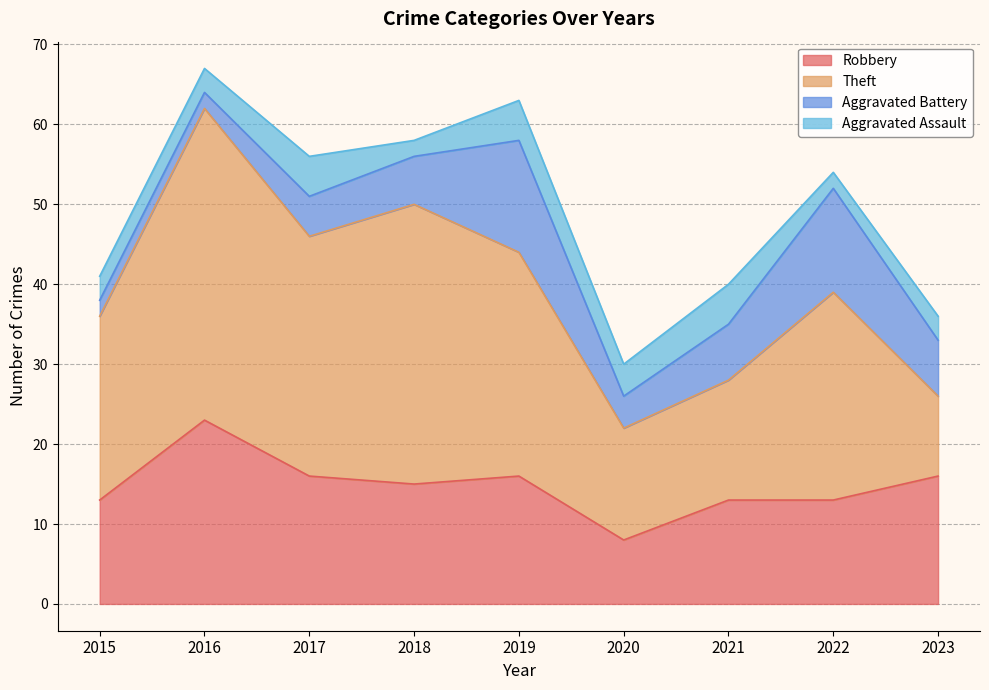

The value of Aggravated Battery at 2015 is 2. True or false?

True